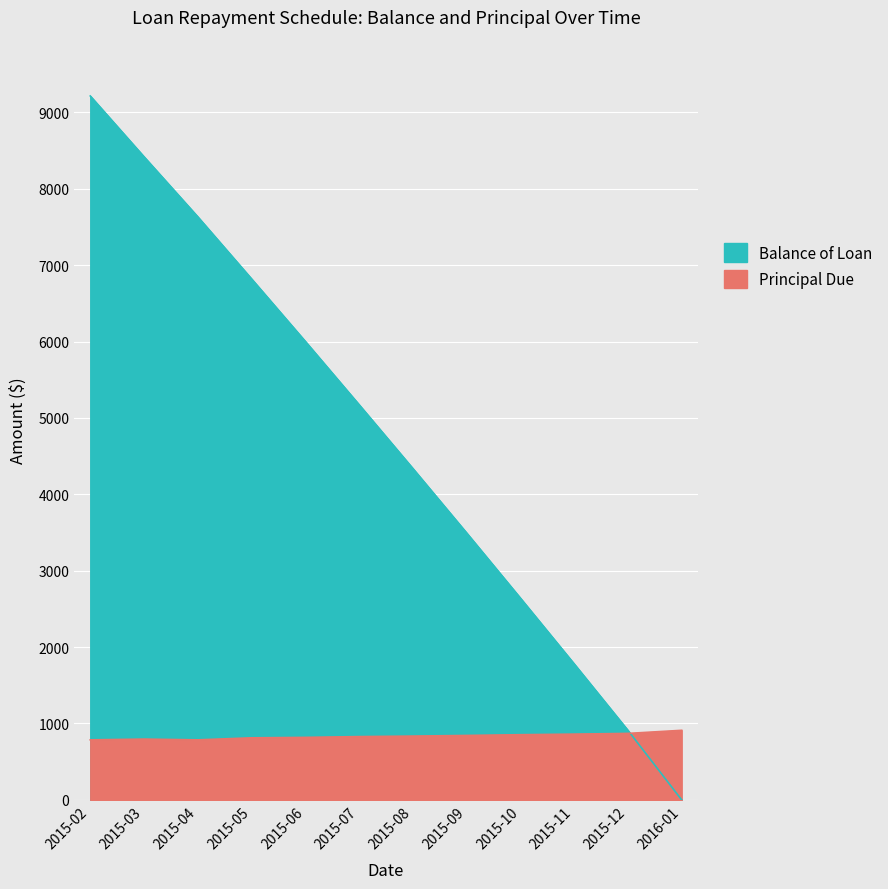

What is the total value across all series at 2015-05?

7632.7